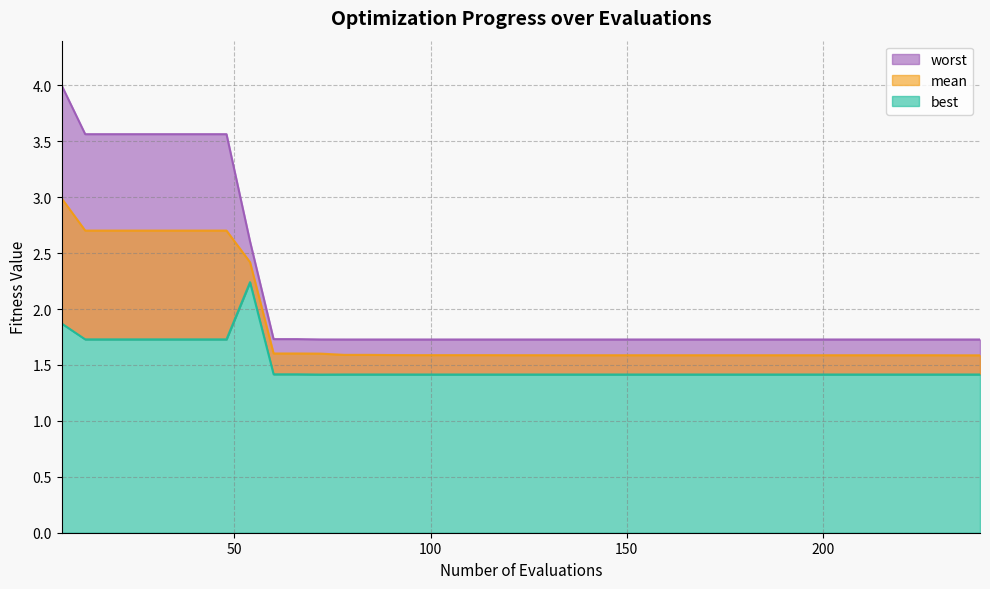

What is the minimum value for best?

1.4